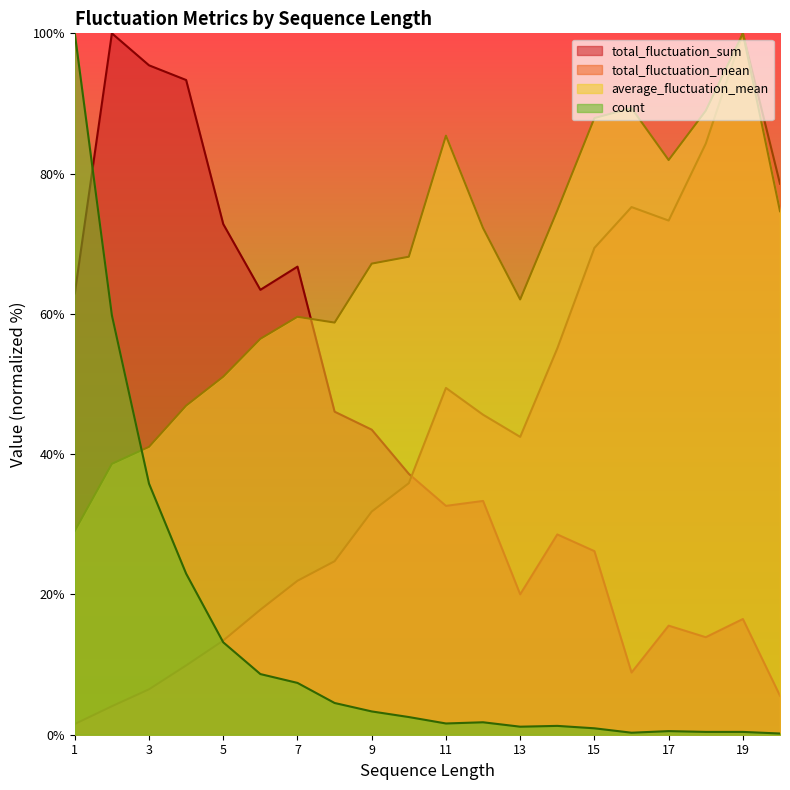

After their last crossing, which series has the higher values: total_fluctuation_mean or total_fluctuation_sum?

total_fluctuation_mean